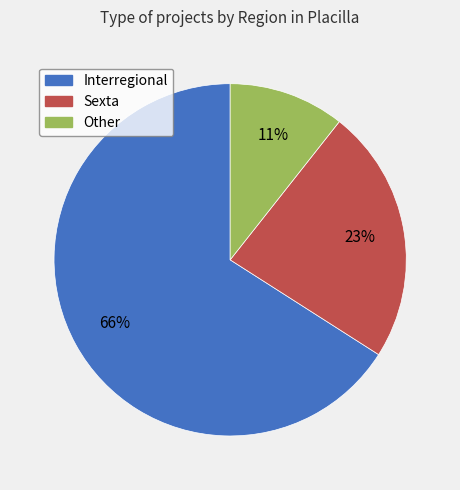

What percentage is the Other slice, to the nearest percent?

11%